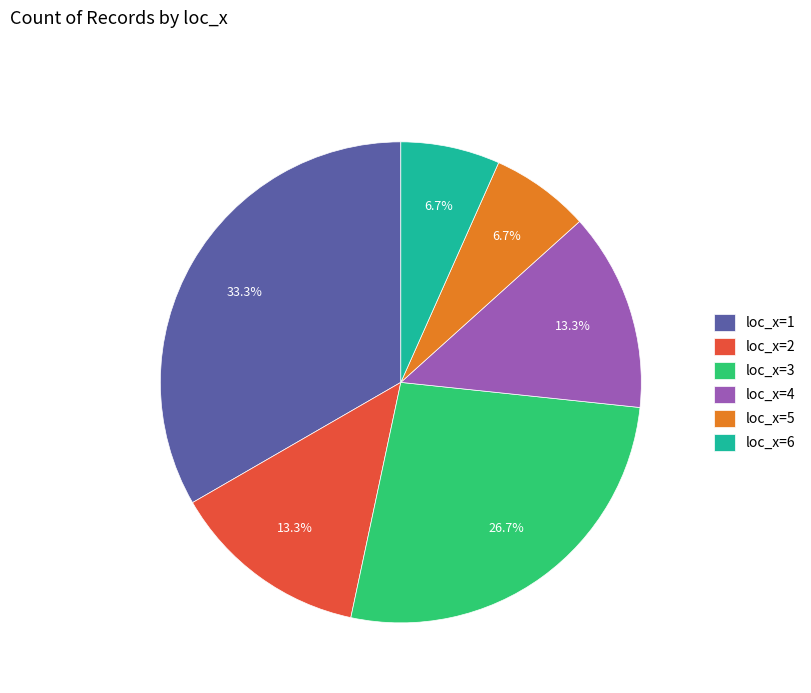

To the nearest percent, what portion does loc_x=3 represent?

27%